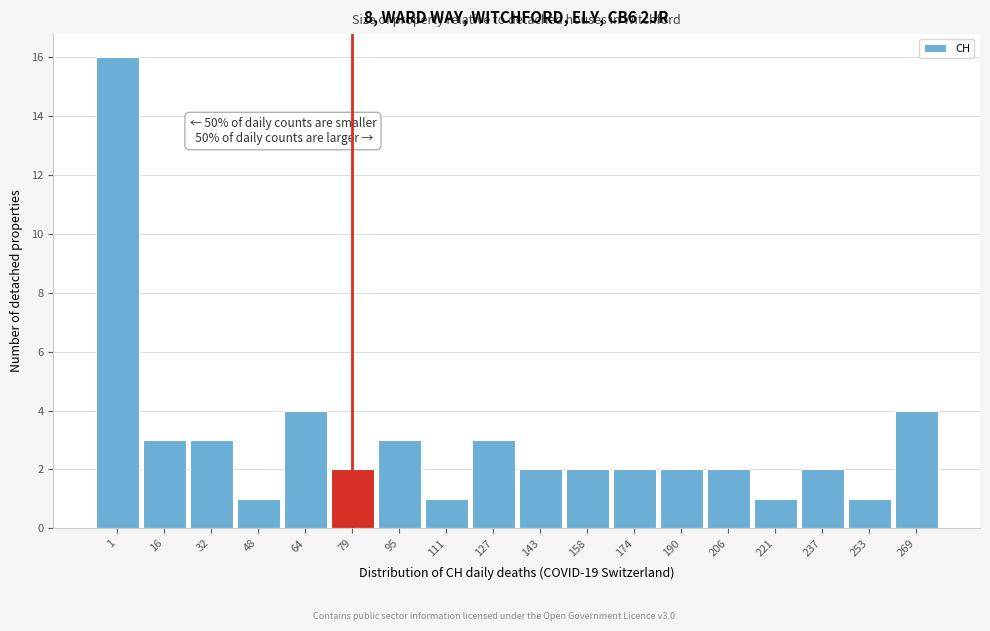

Reading left to right, extract all data points from this chart.

16	3	3	1	4	2	3	1	3	2	2	2	2	2	1	2	1	4